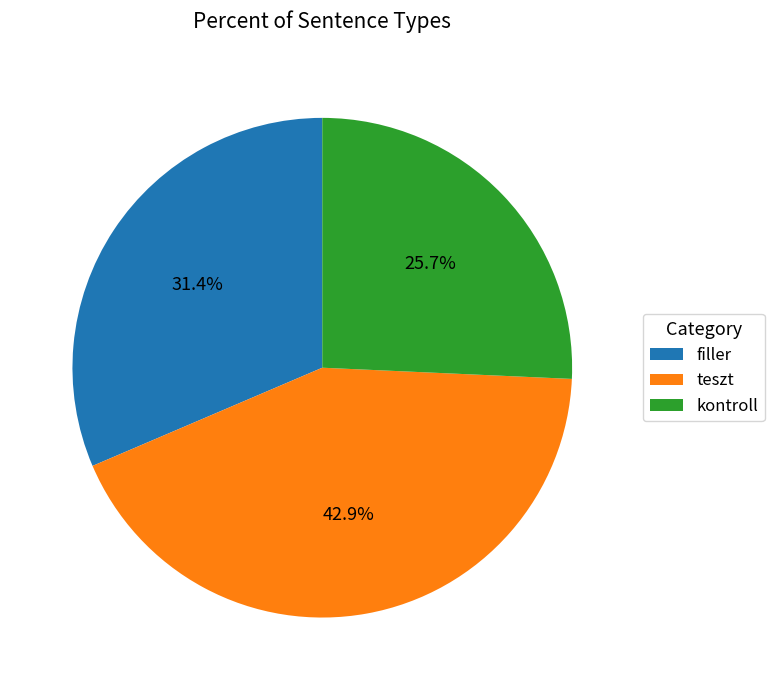

Is it true that teszt is 32% of the pie?

False